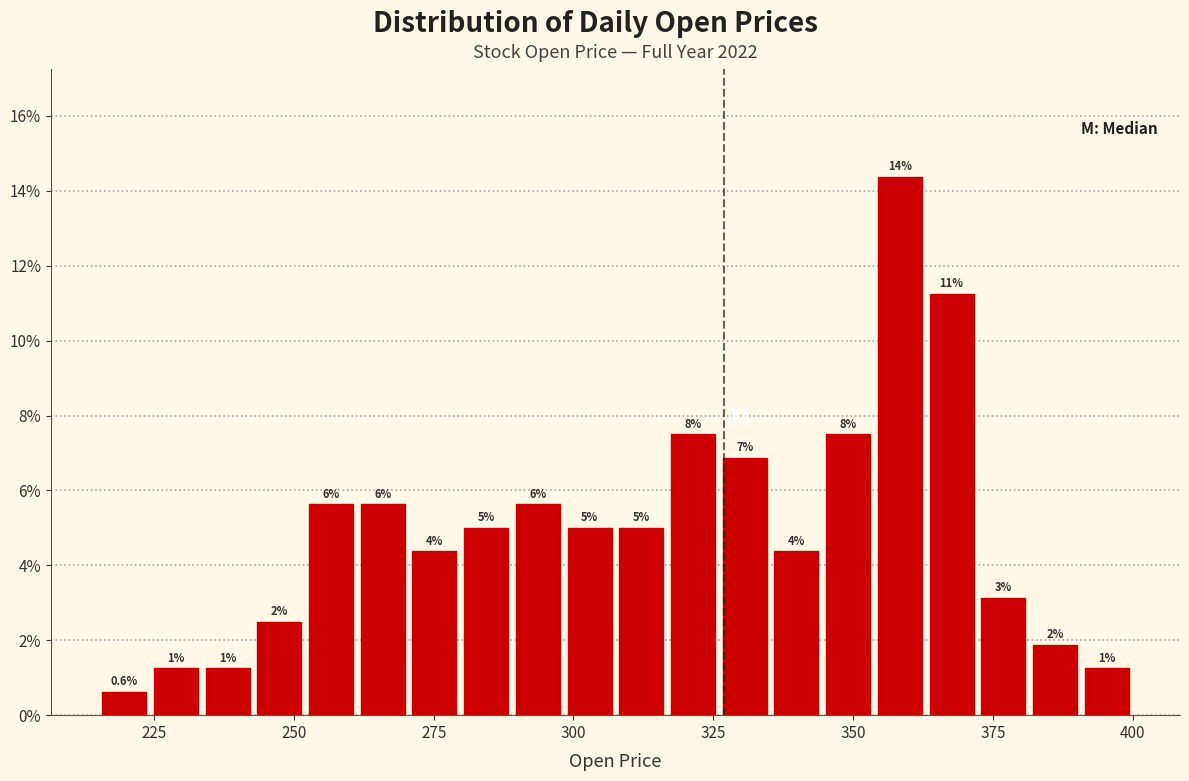

Read against the x-axis, roughly where is the centre of the tallest bar?

360